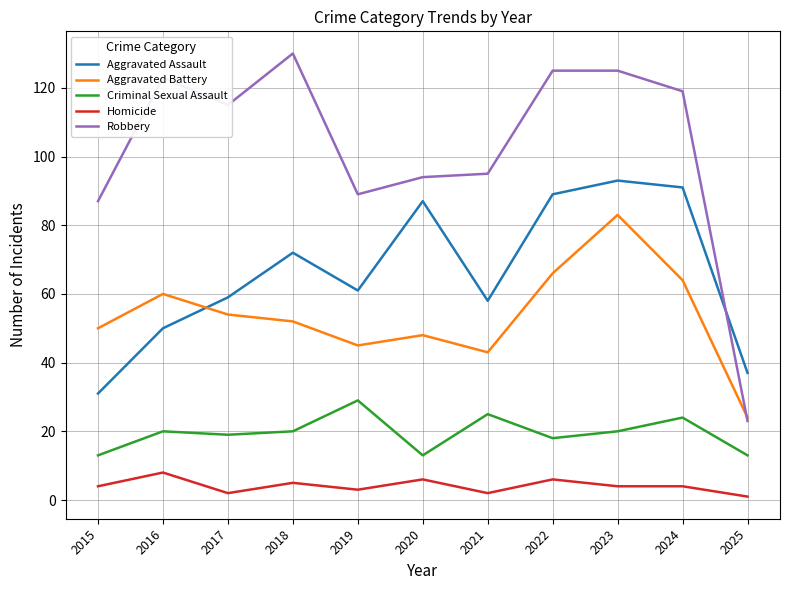

True or false: Aggravated Battery and Homicide intersect in this chart.

False